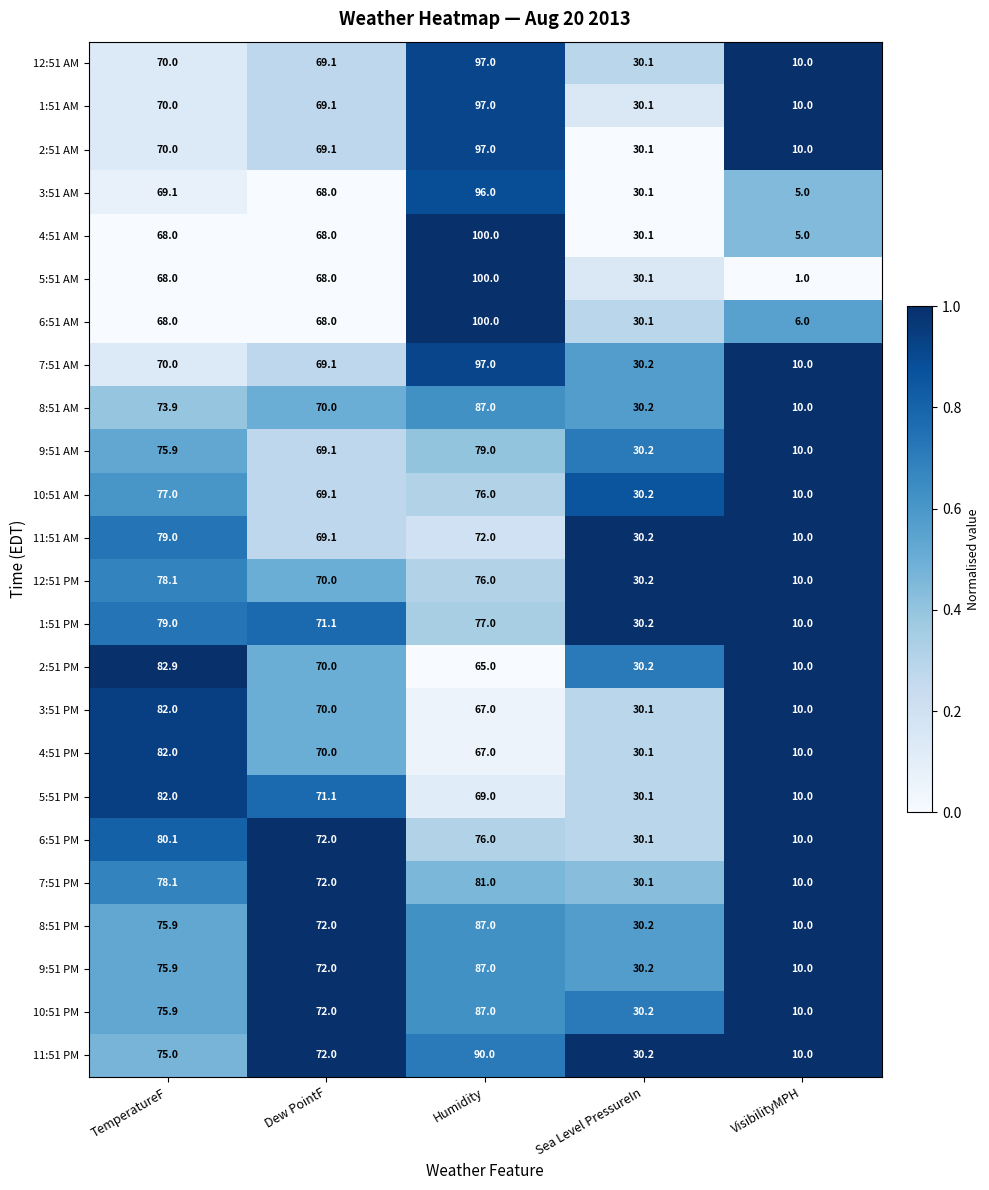

At which category is the sum across all series the highest?

Humidity